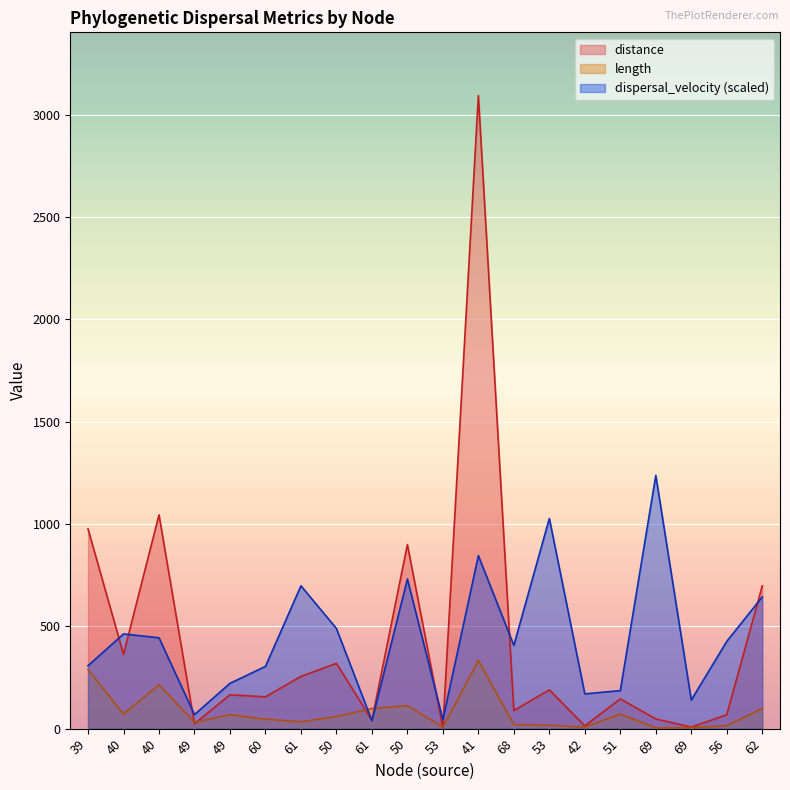

Which series ends up on top after the final intersection of distance and length?

distance